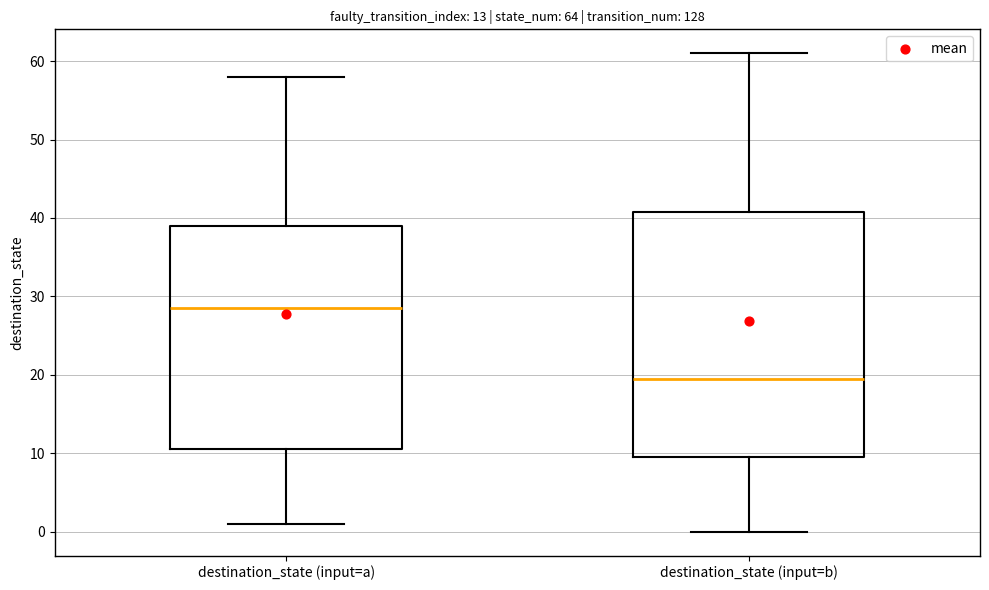

Reading left to right, read every box against the y-axis: the position of its median line, the range the box covers, and the ends of its whiskers. The values are not printed on the chart, so give them approximately, as read against the axis.

destination_state (input=a): median 29, box 11 to 39, whiskers 1 to 58
destination_state (input=b): median 20, box 10 to 41, whiskers 0 to 61